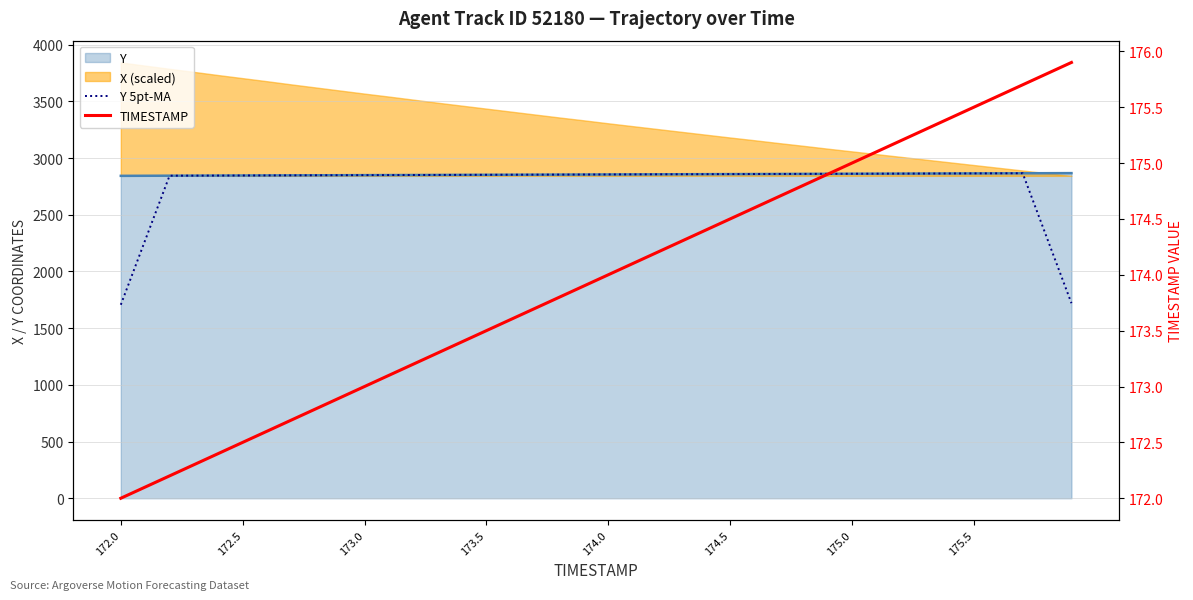

True or false: TIMESTAMP and Y 5pt-MA intersect in this chart.

False